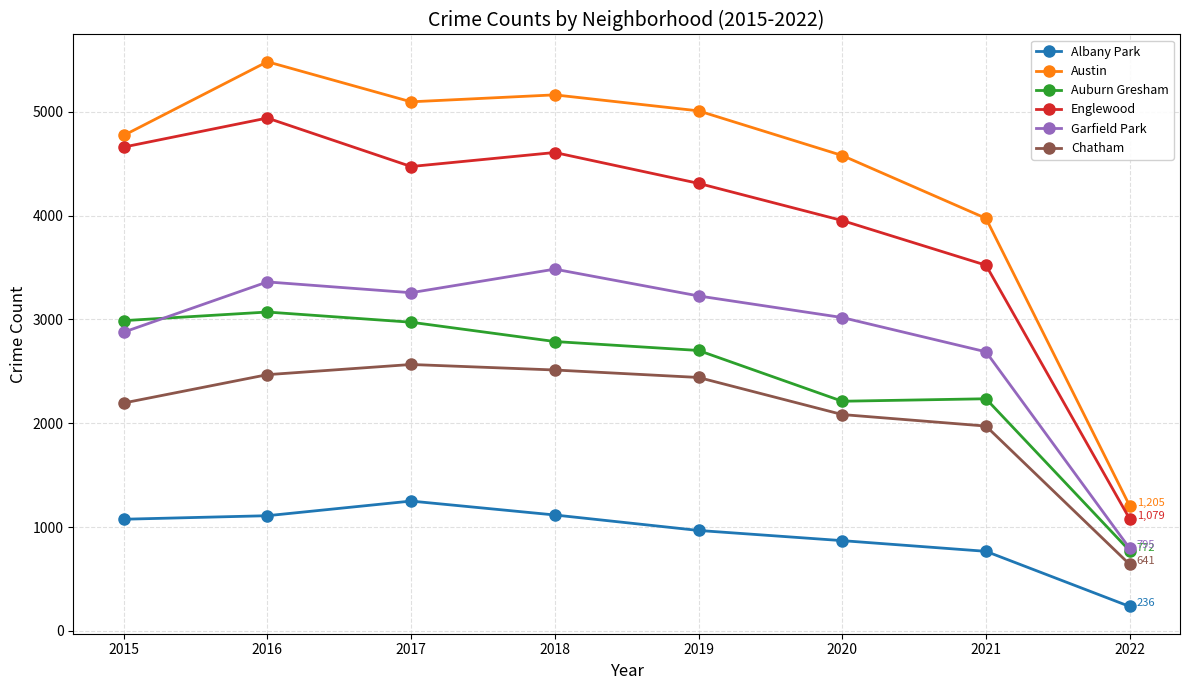

At which category does Garfield Park reach its first local valley?

2017